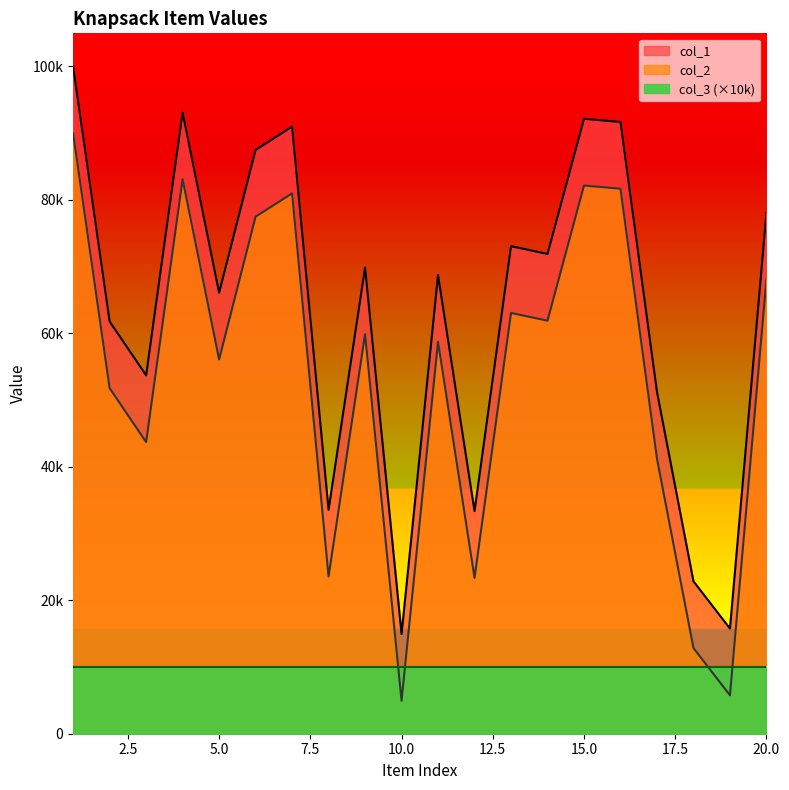

Reading left to right, what are all the values shown in this chart?

col_1: 1=99963	2=61780	3=53708	4=93102	5=66089	6=87486	7=90972	8=33560	9=69864	10=14940	11=68733	12=33355	13=73062	14=71899	15=92152	16=91675	17=51236	18=22842	19=15761	20=78053
col_2: 1=89963	2=51780	3=43708	4=83102	5=56089	6=77486	7=80972	8=23560	9=59864	10=4940	11=58733	12=23355	13=63062	14=61899	15=82152	16=81675	17=41236	18=12842	19=5761	20=68053